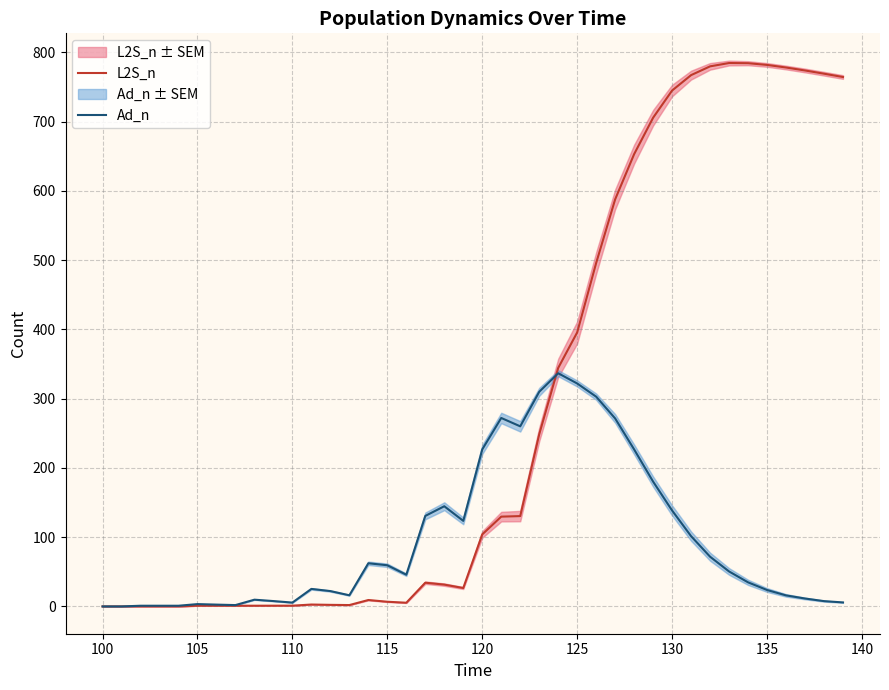

What is the maximum value for Ad_n?

336.6